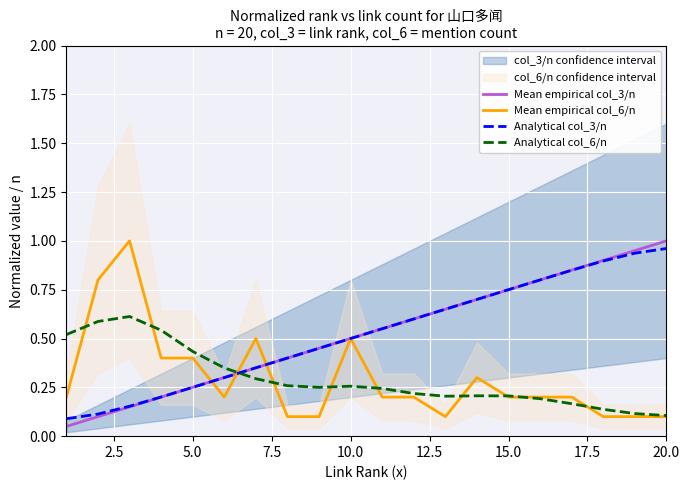

Which series has the widest spread of values?

Mean empirical col_3/n